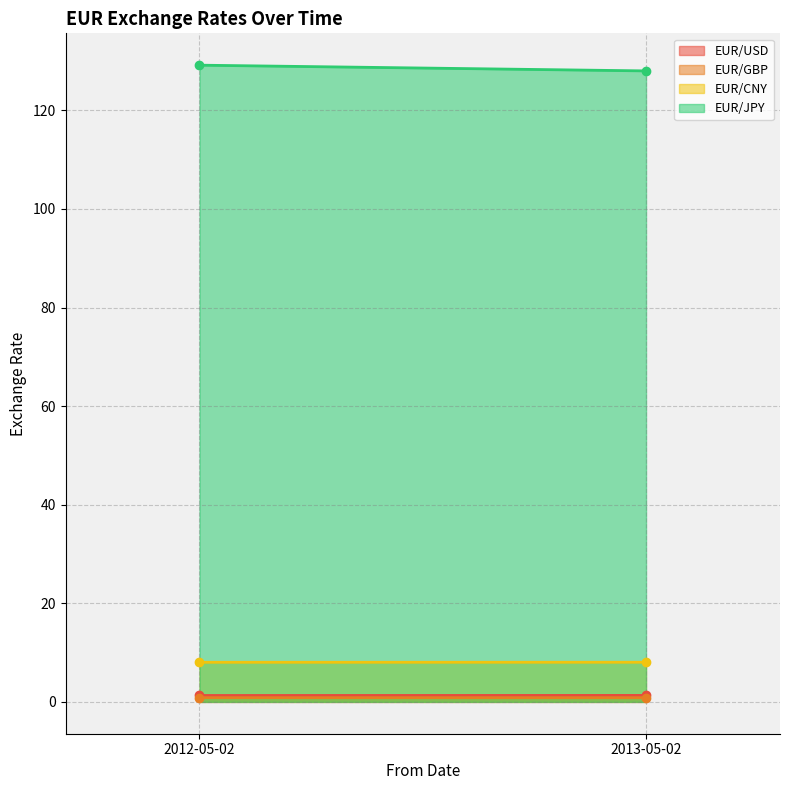

Reading left to right, list all the values displayed in this chart.

EUR/USD: 2012-05-02=1.3	2013-05-02=1.3
EUR/GBP: 2012-05-02=0.9	2013-05-02=0.8
EUR/CNY: 2012-05-02=8.0	2013-05-02=8.0
EUR/JPY: 2012-05-02=129.2	2013-05-02=128.0